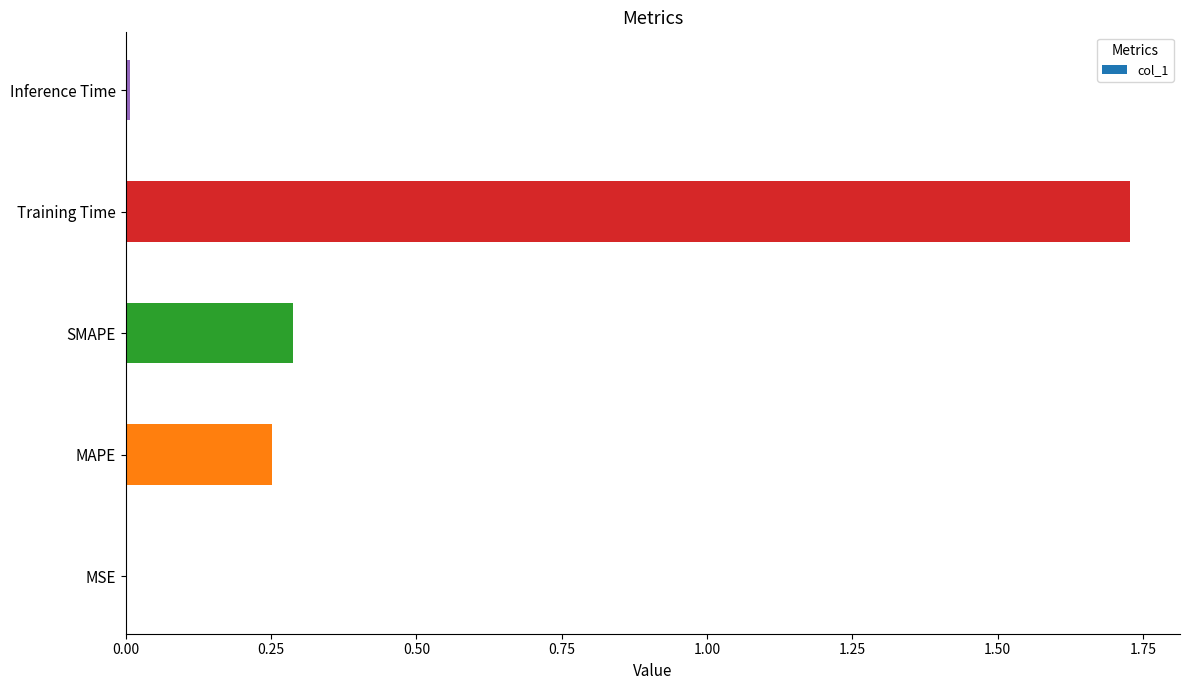

At which category does the chart reach its peak across all series?

Training Time